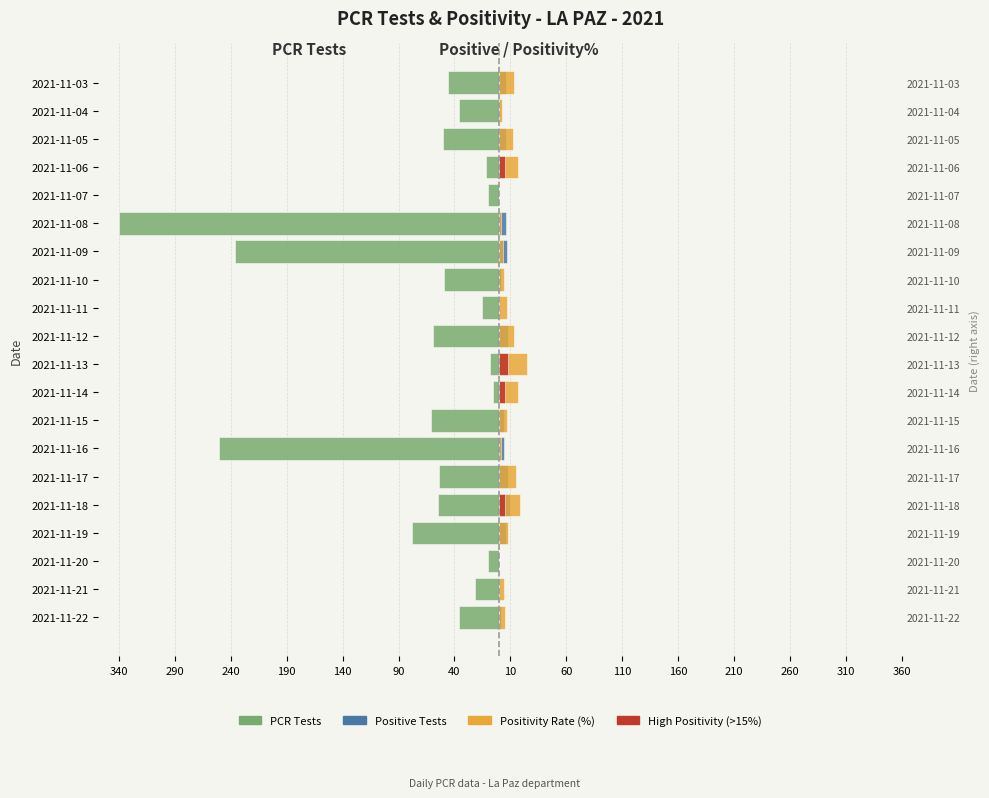

Is it true that pcr_positivity_LA_PAZ equals 4.8 at 2021-11-04?

False